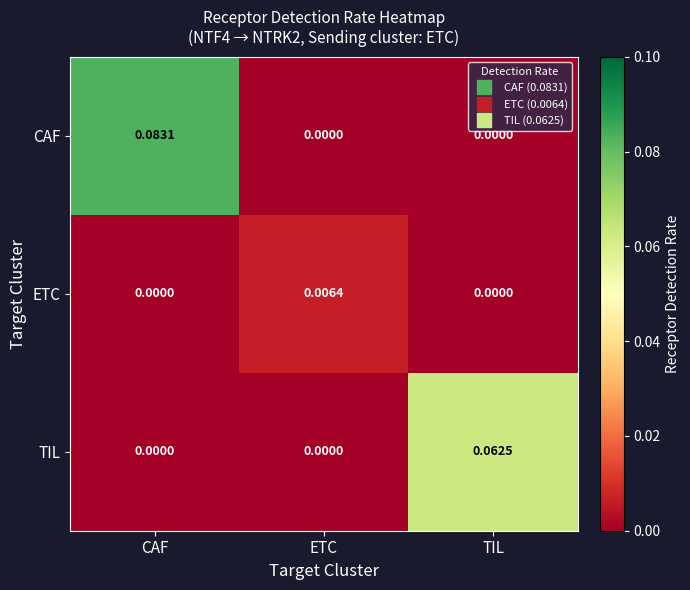

List the series in order of their overall mean, lowest first.

ETC, TIL, CAF